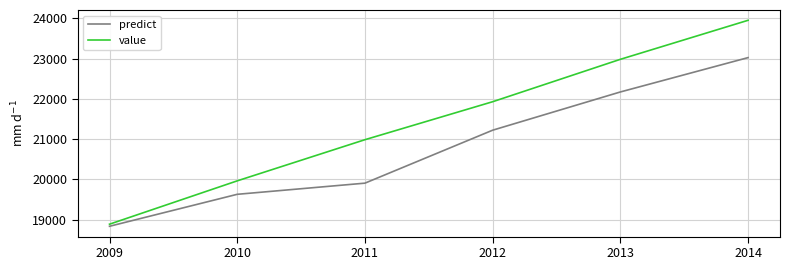

True or false: predict and value cross at least once.

False